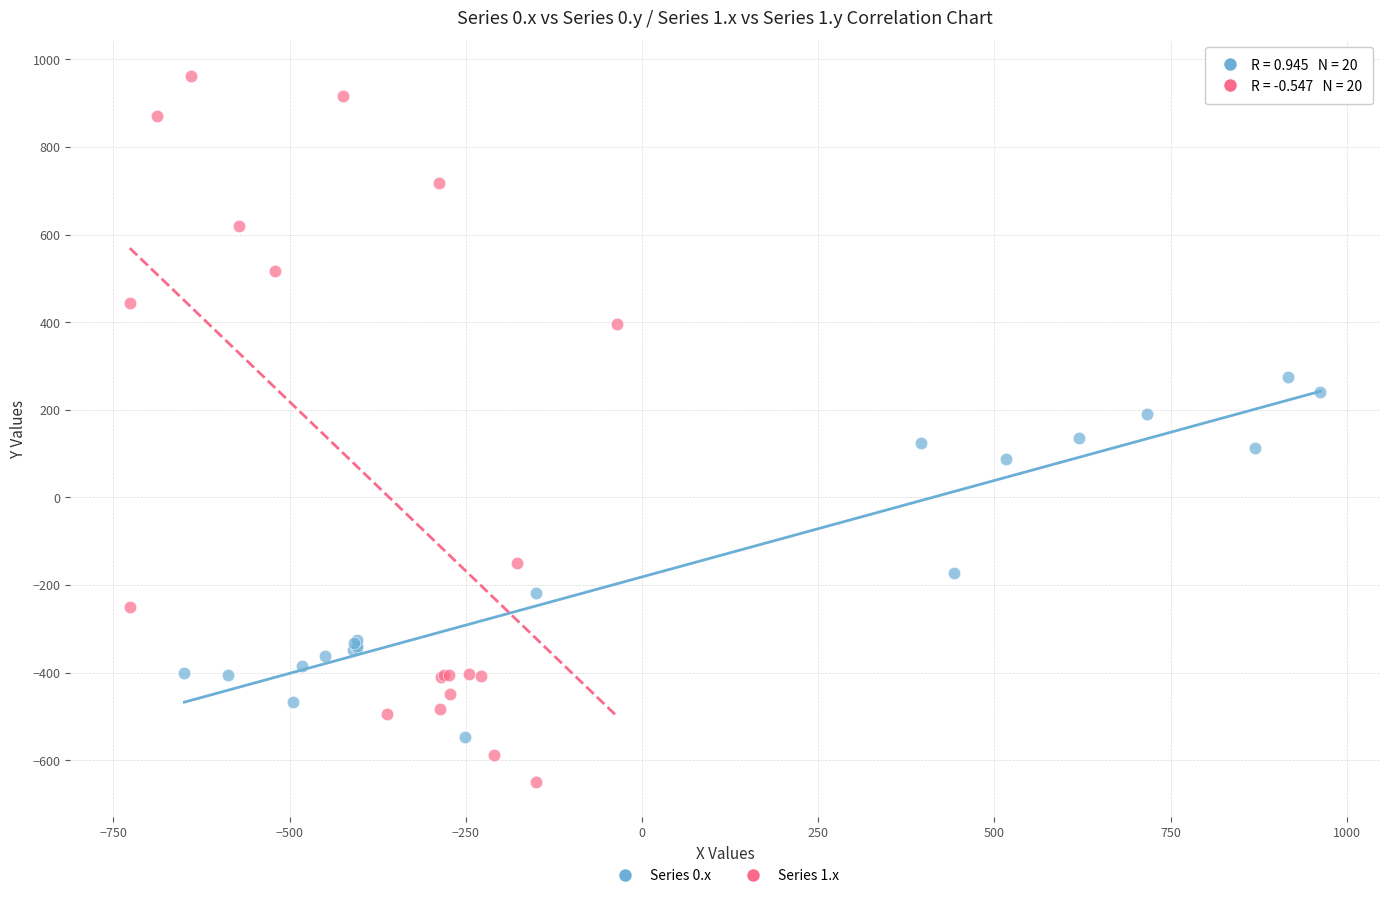

What are all the series names shown in the legend?

Series 0.x, Series 1.x